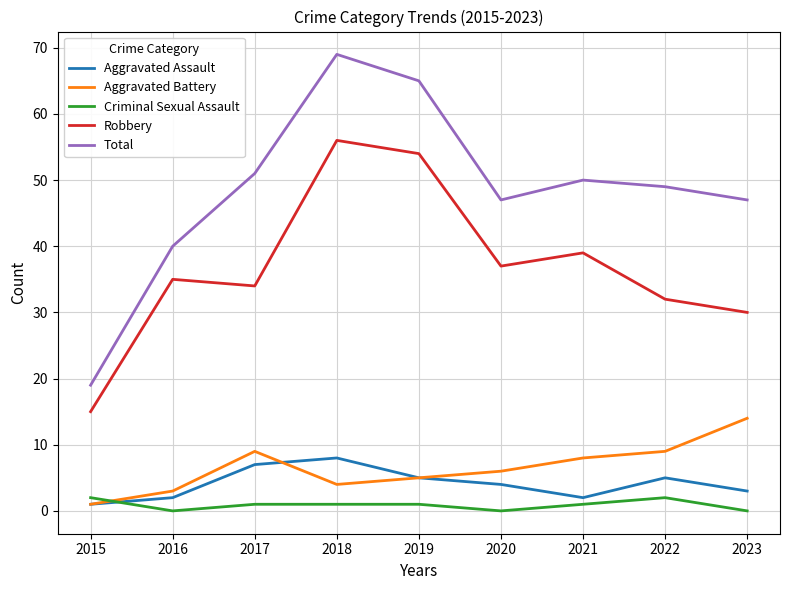

At which category does Robbery reach its first local peak?

2016